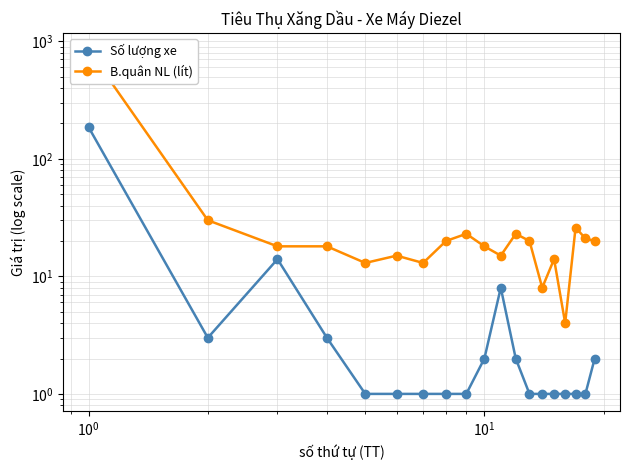

Reading left to right, list all the values displayed in this chart.

Số lượng xe: 185	3	14	3	1	1	1	1	1	2	8	2	1	1	1	1	1	1	2
B.quân NL (lít): 840	30	18	18	13	15	13	20	23	18	15	23	20	8	14	4	26	21	20